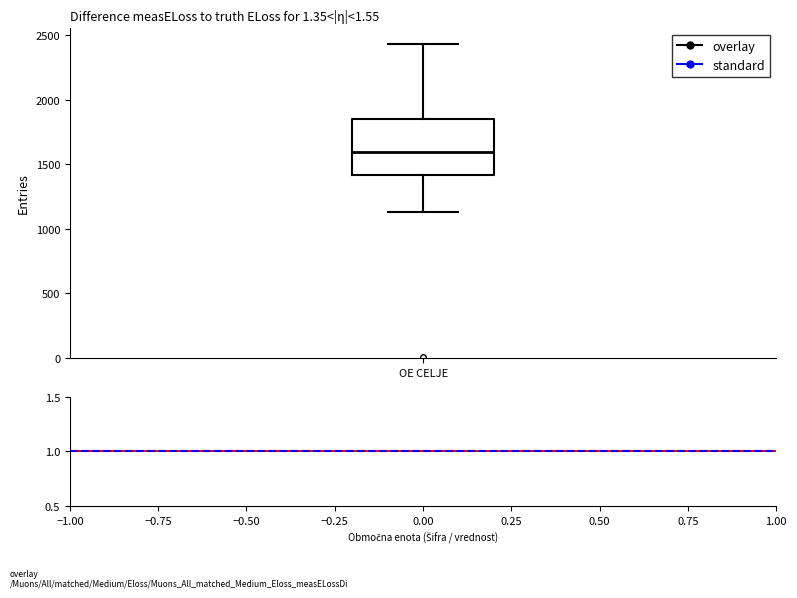

Transcribe this box plot: give where the median line is, the range the box spans, and where the two whiskers end, as read against the y-axis. The values are not printed on the chart, so give them approximately, as read against the axis.

median 1600, box 1400 to 1850, whiskers 1150 to 2450